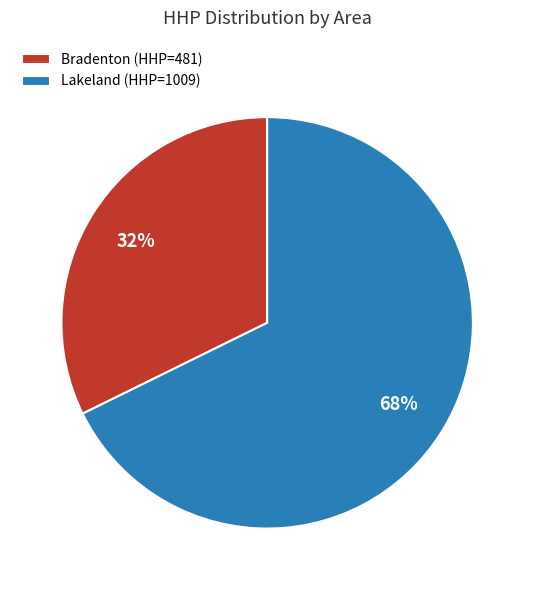

The Bradenton (HHP=481) slice represents 32% of the pie. True or false?

True